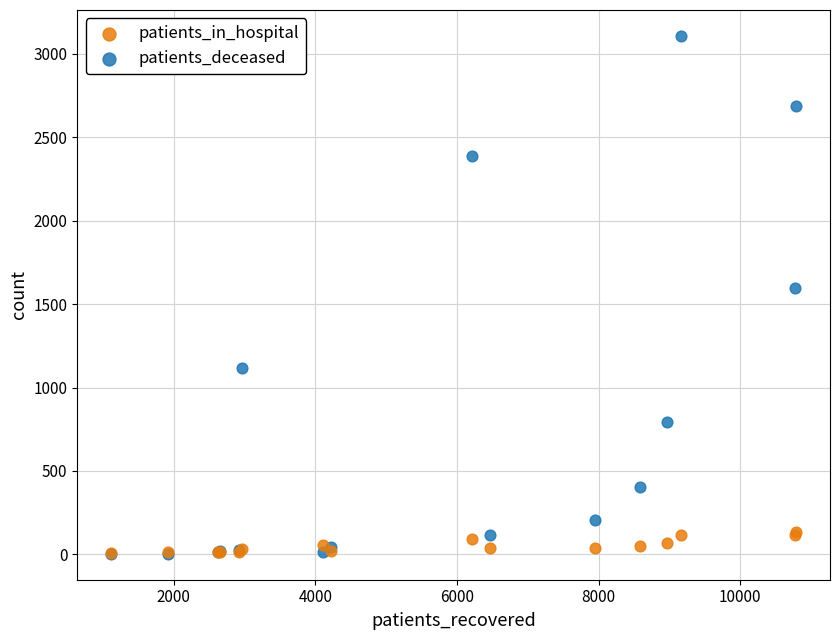

In the patients_deceased series, what Y value is closest to 1555?

1599